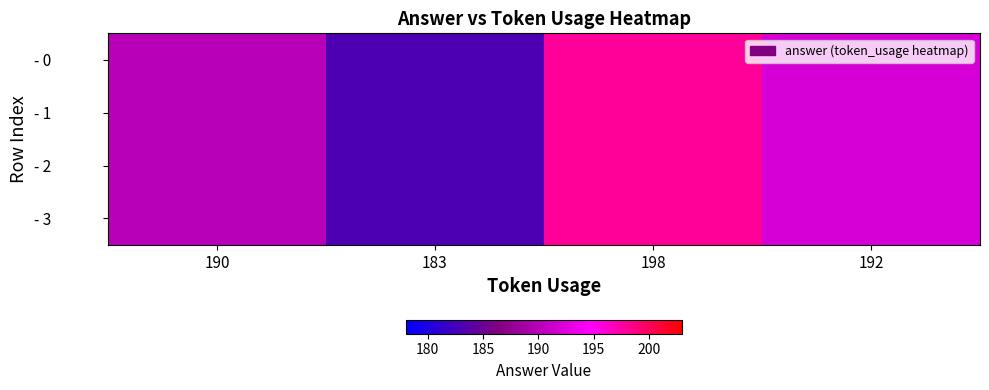

At how many categories does at least one series exceed 185?

3